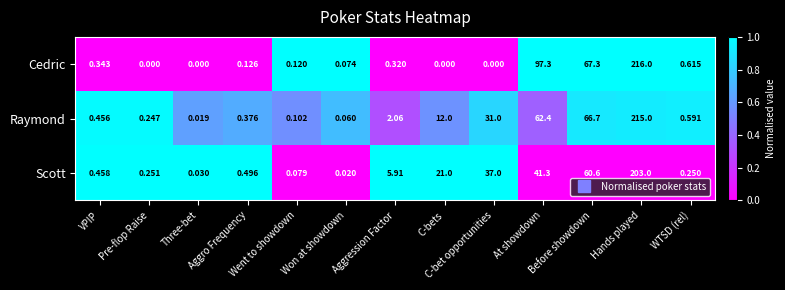

Which label corresponds to the largest value in the chart?

Hands played